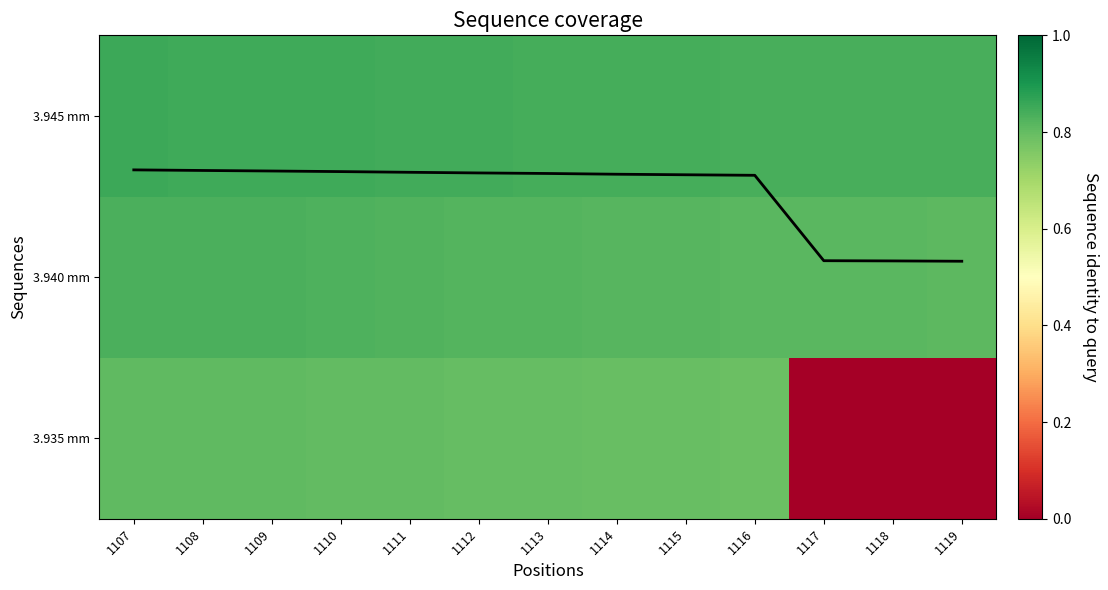

True or false: 3.935 mm has a value of 230.0 at 1112.

False